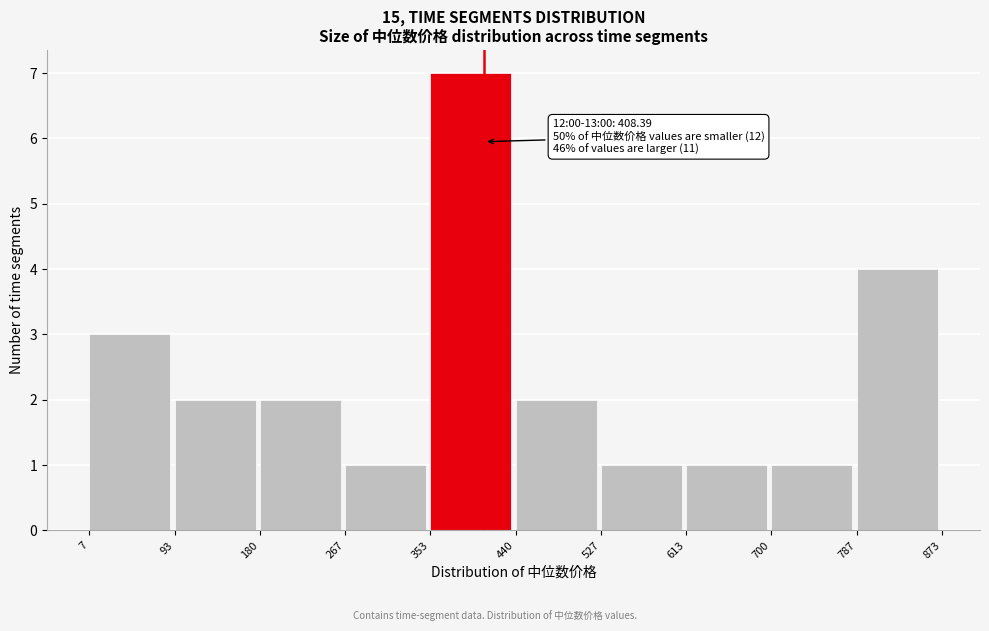

Over which range of the x-axis is the bar tallest?

353 to 440